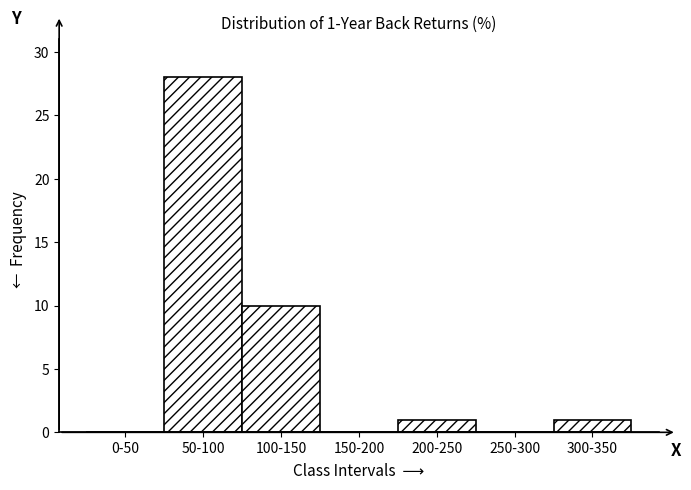

Reading left to right, what are all the values shown in this chart?

0-50=0	50-100=28	100-150=10	150-200=0	200-250=1	250-300=0	300-350=1